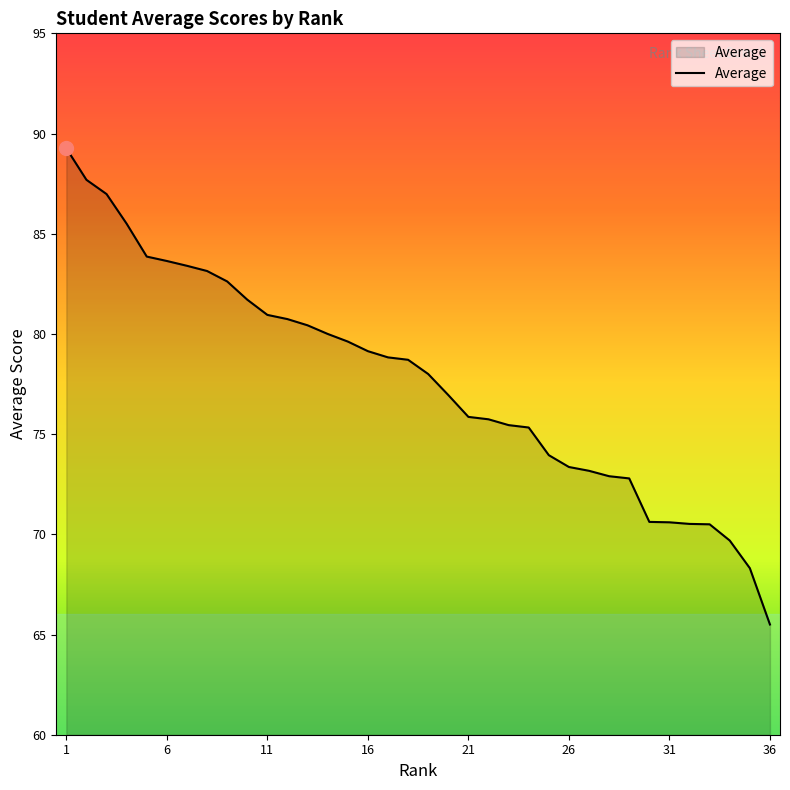

What is the smallest value displayed?

65.5